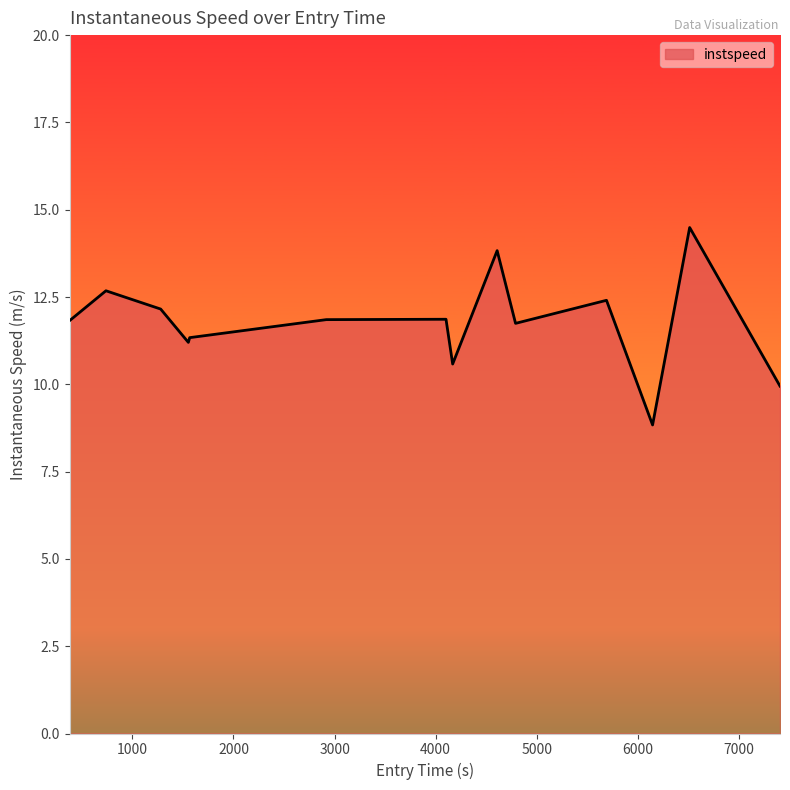

What is the difference between the maximum and minimum values?

5.7